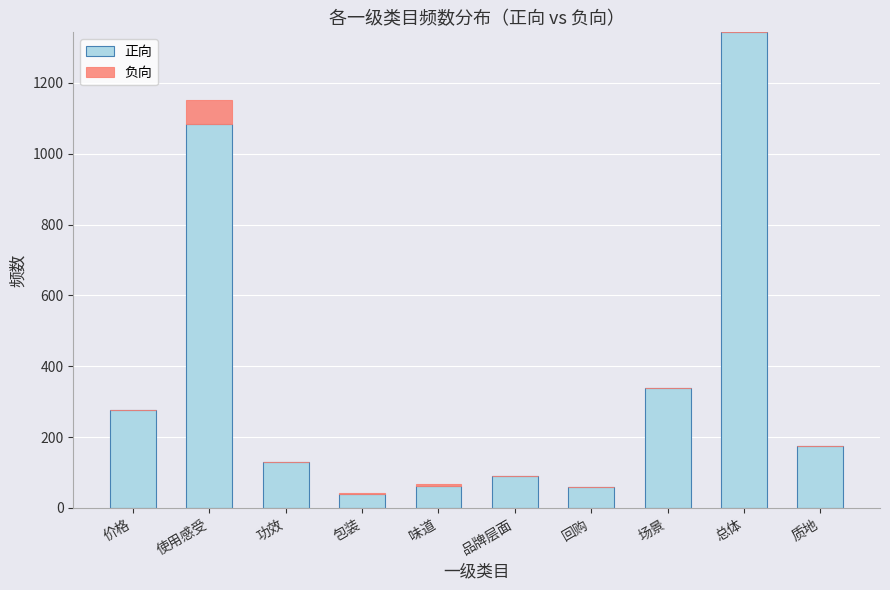

What is the sum of the 正向 values at 味道 and 功效?

190